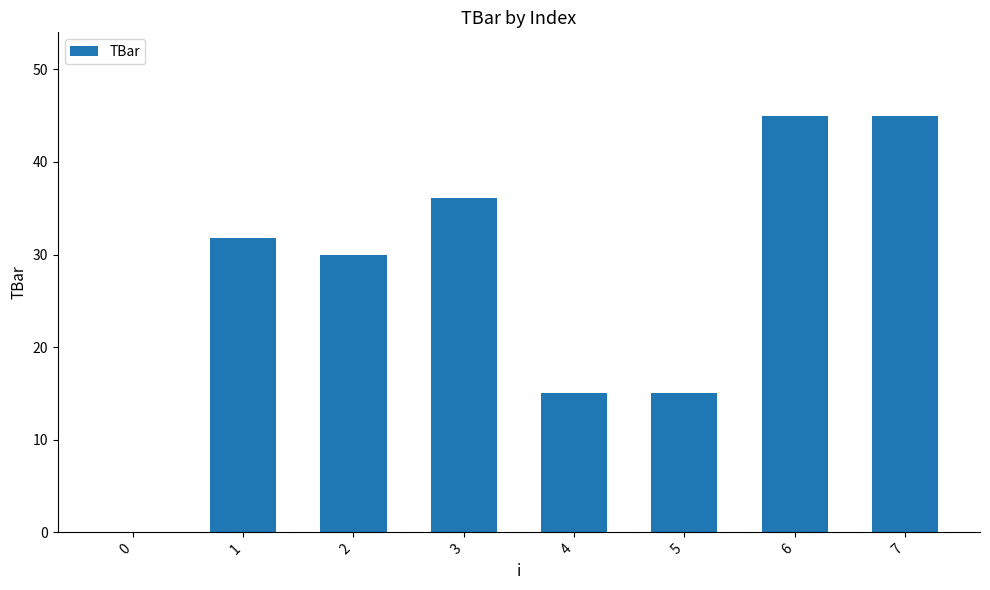

Reading right to left, transcribe all the data shown in this chart.

45.0	45.0	15.0	15.0	36.1	30.0	31.8	0.0